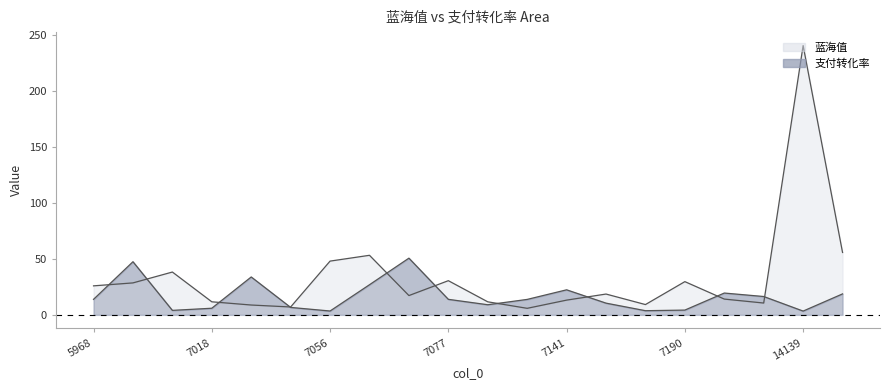

What is the approximate value of 蓝海值 at 7052?

7.0